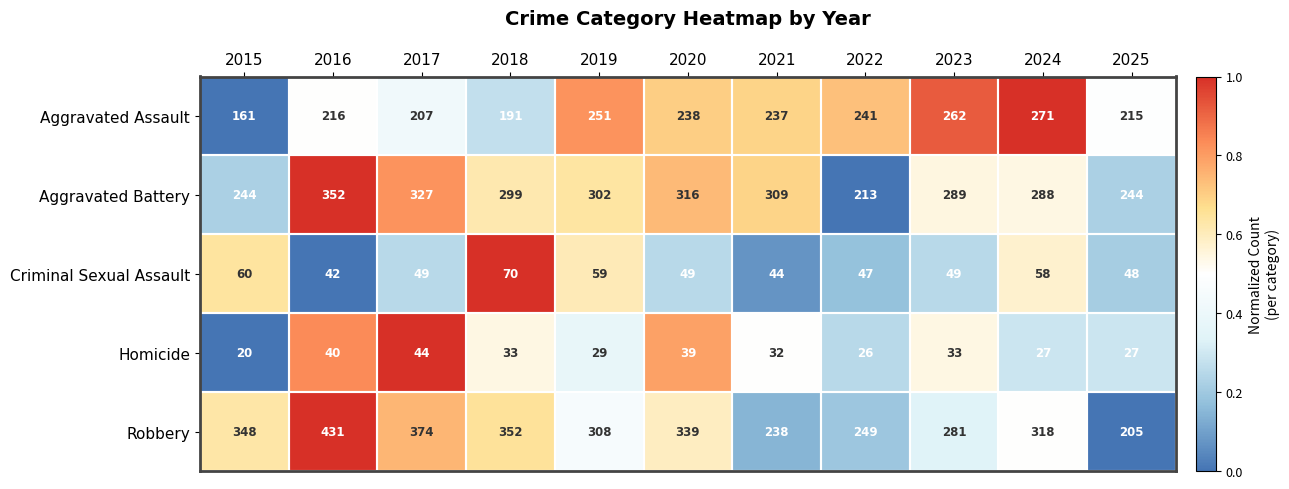

What is the average value of the Aggravated Assault series?

226